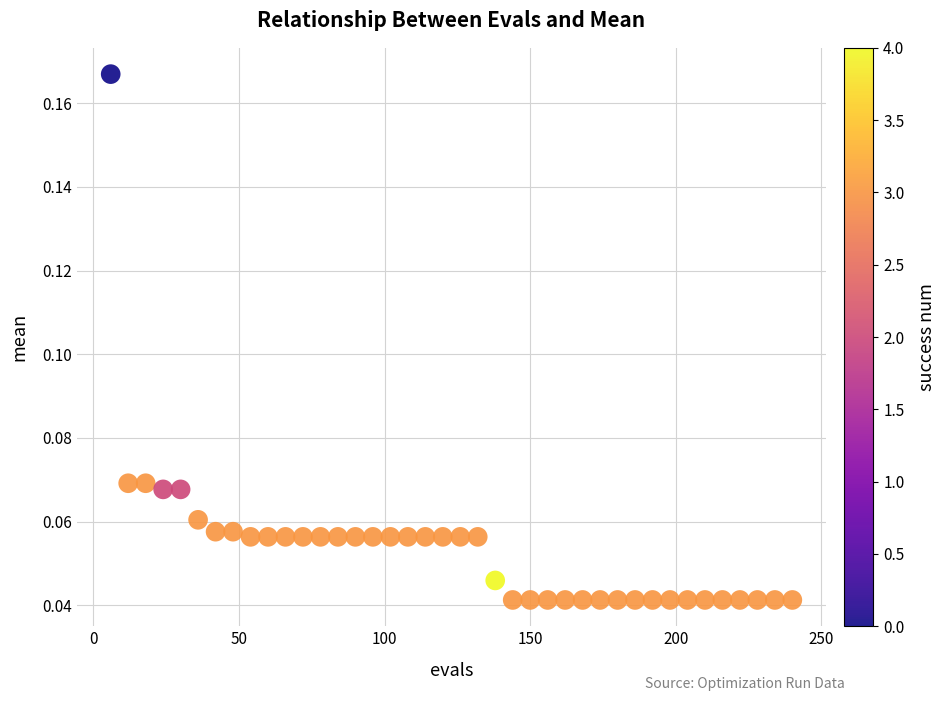

What is the range of X values (max minus min)?

234.0